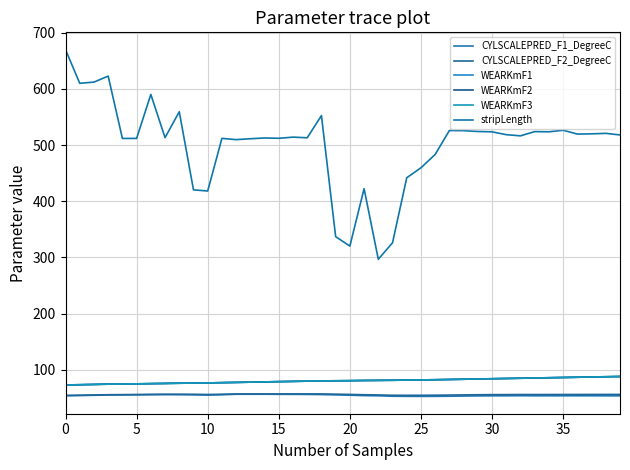

What is the maximum value shown in the chart?

669.8